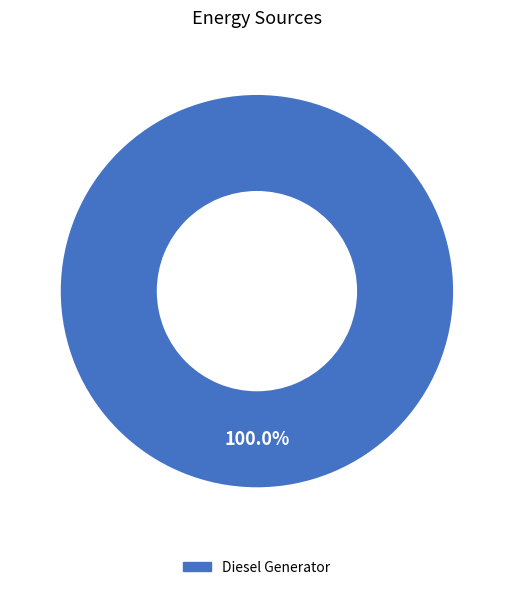

How many slices are in this pie chart?

1